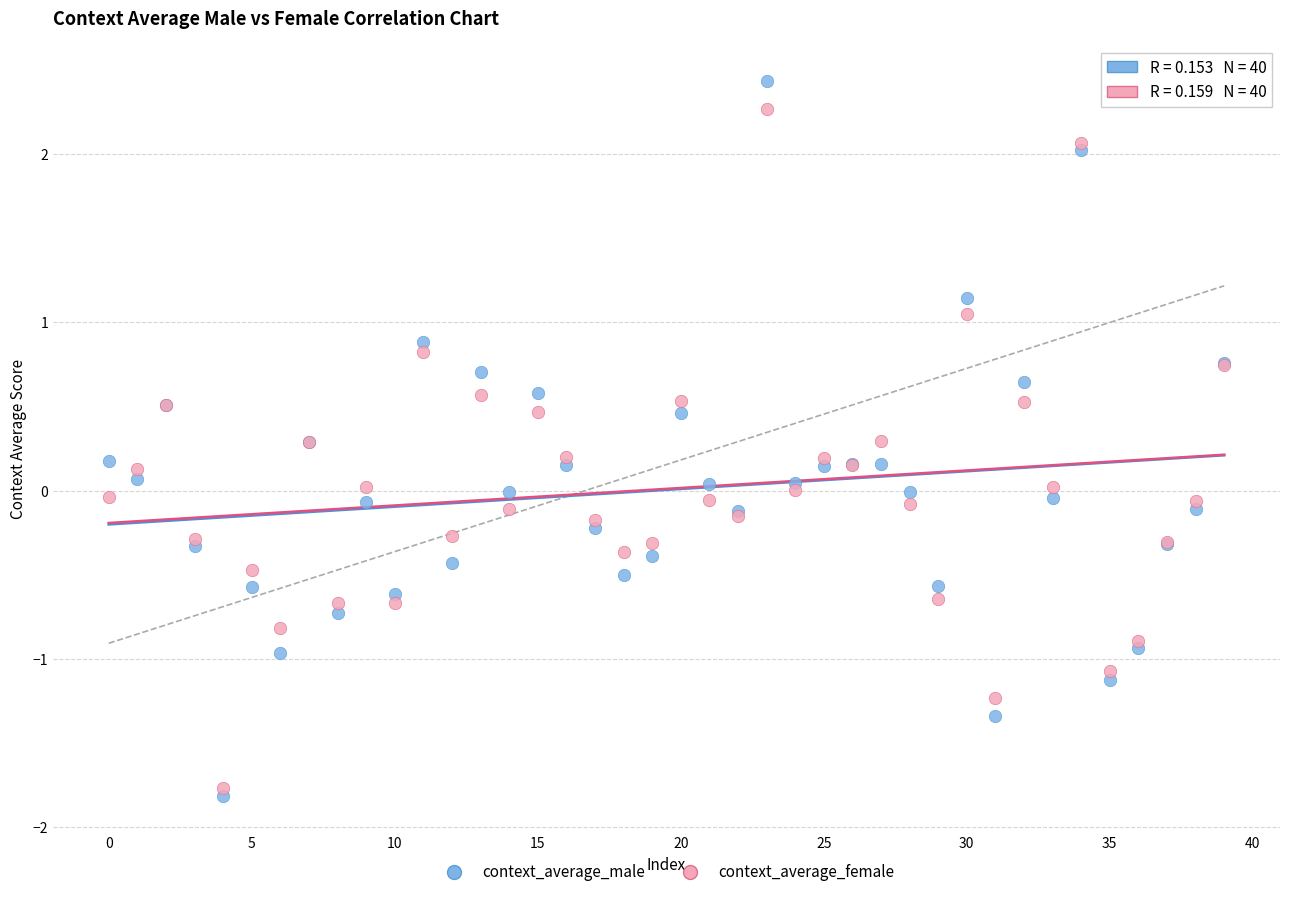

Which series has the largest Y range (max minus min)?

context_average_male